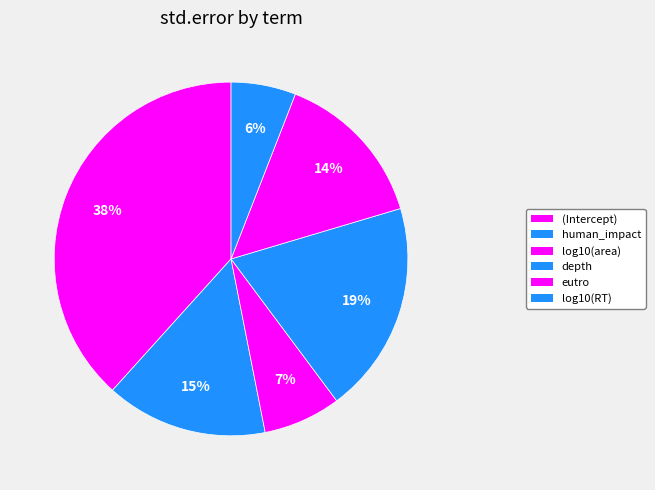

Which category has the biggest portion of the pie?

(Intercept)